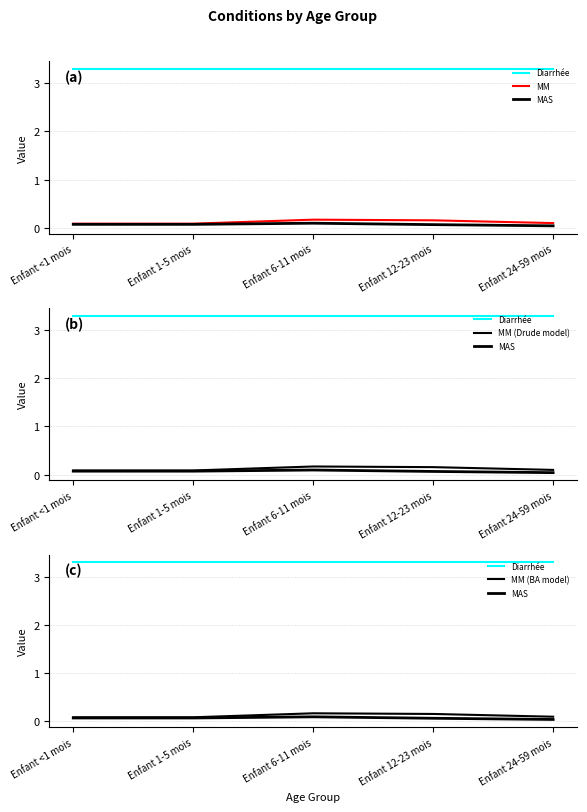

Is it true that MM (BA model) equals 0.0 at Enfant <1 mois?

False